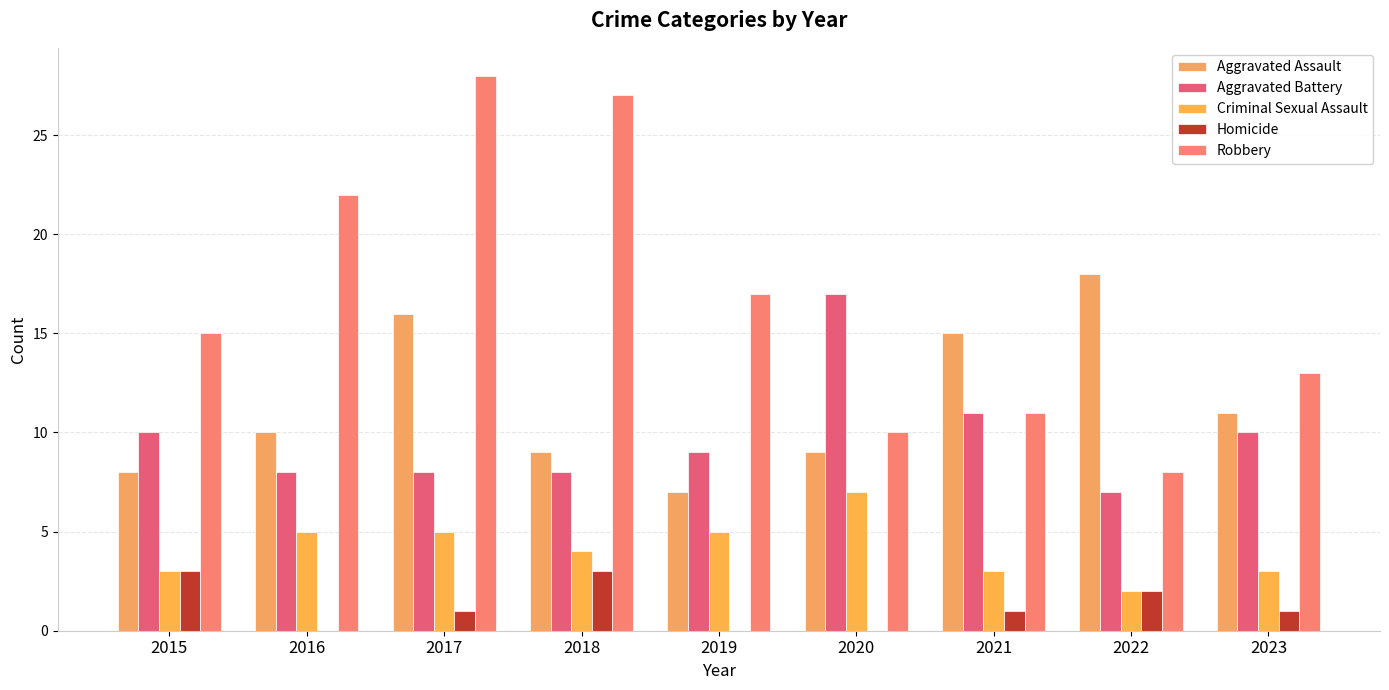

Reading right to left, extract all data points from this chart.

Aggravated Assault: 11	18	15	9	7	9	16	10	8
Aggravated Battery: 10	7	11	17	9	8	8	8	10
Criminal Sexual Assault: 3	2	3	7	5	4	5	5	3
Homicide: 1	2	1	0	0	3	1	0	3
Robbery: 13	8	11	10	17	27	28	22	15